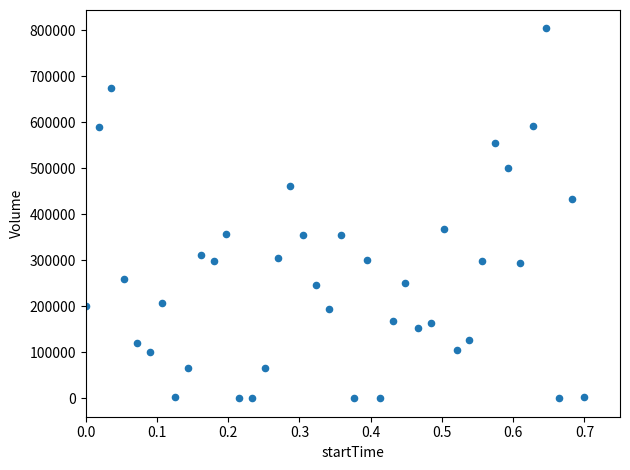

What is the range of Y values (max minus min)?

803587